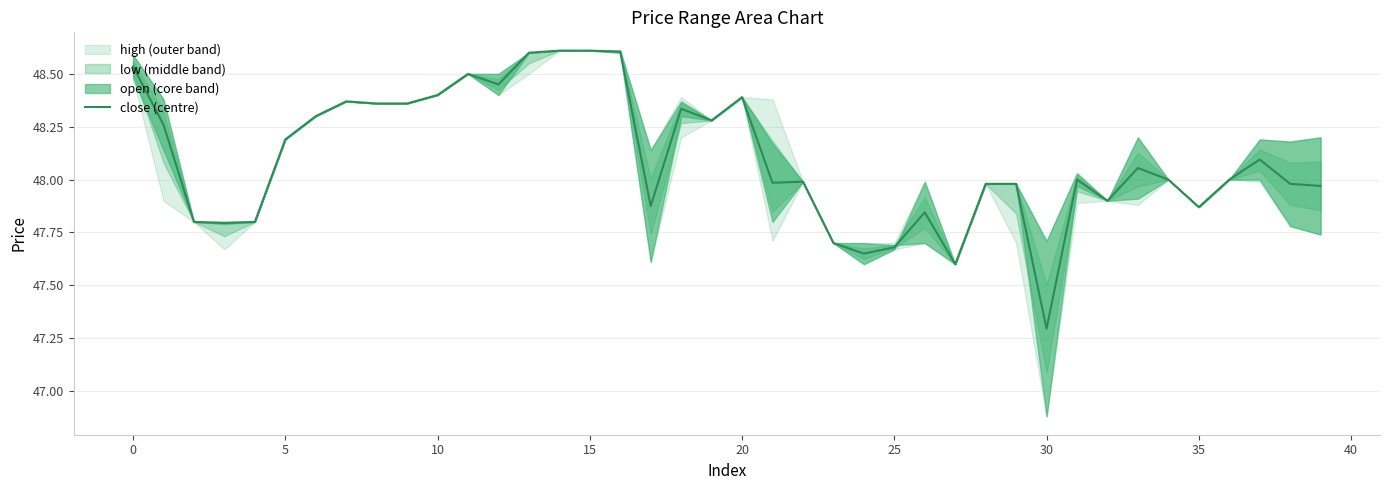

What is the sum of all values?

1924.0